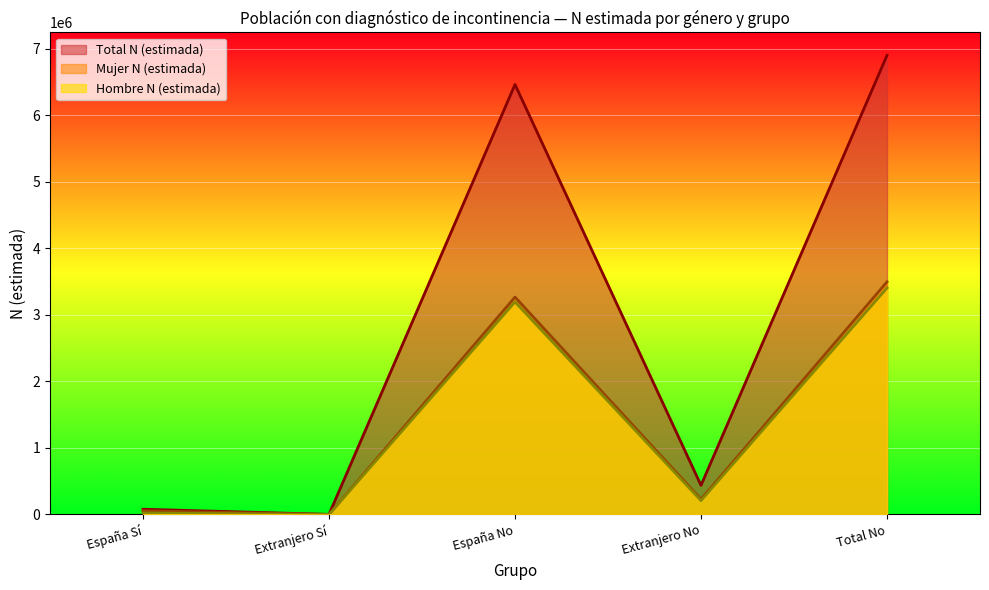

Which category has the highest value in the Mujer N (estimada) series?

Total No